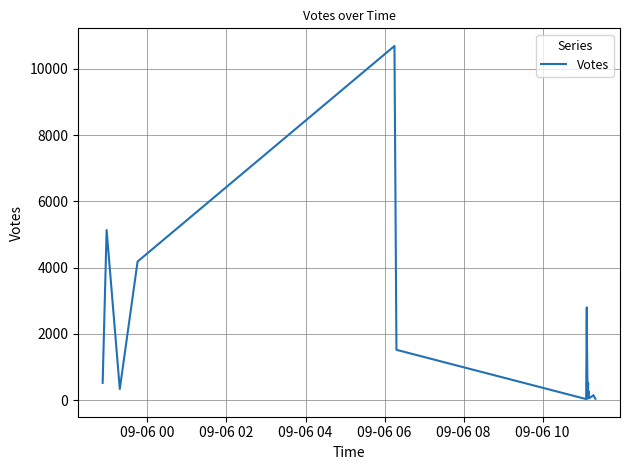

What is the difference between the maximum and second lowest values?

10644